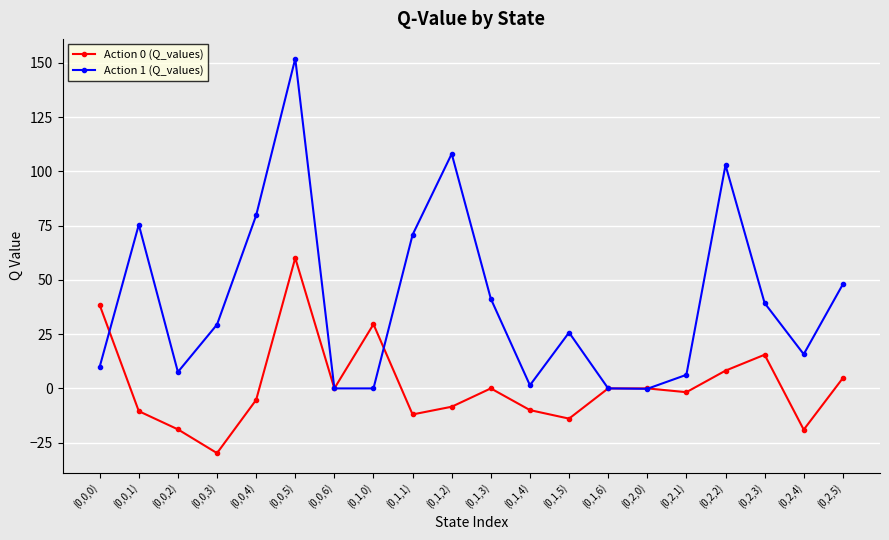

List the series in order of their overall mean, lowest first.

Action 0 (Q_values), Action 1 (Q_values)